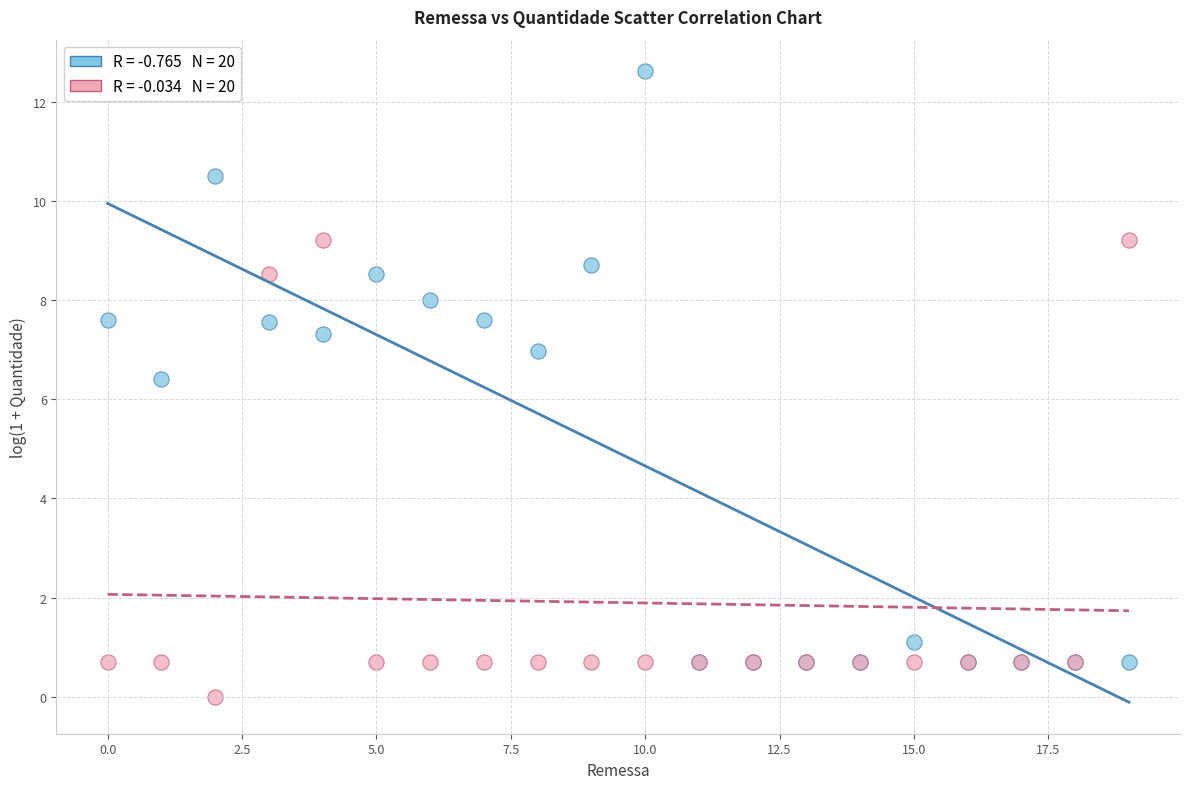

Across all series, what Y value is closest to 6?

6.4